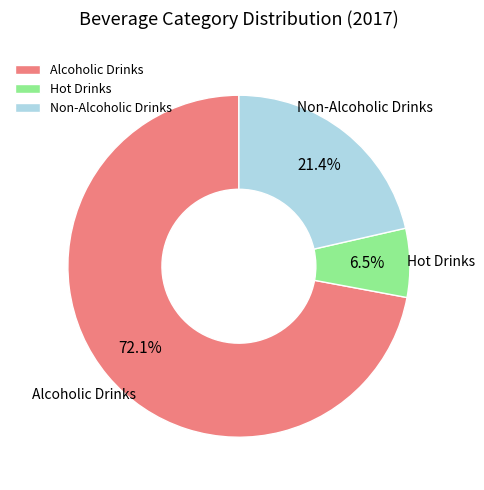

How much of the chart is everything except Hot Drinks?

93.5%